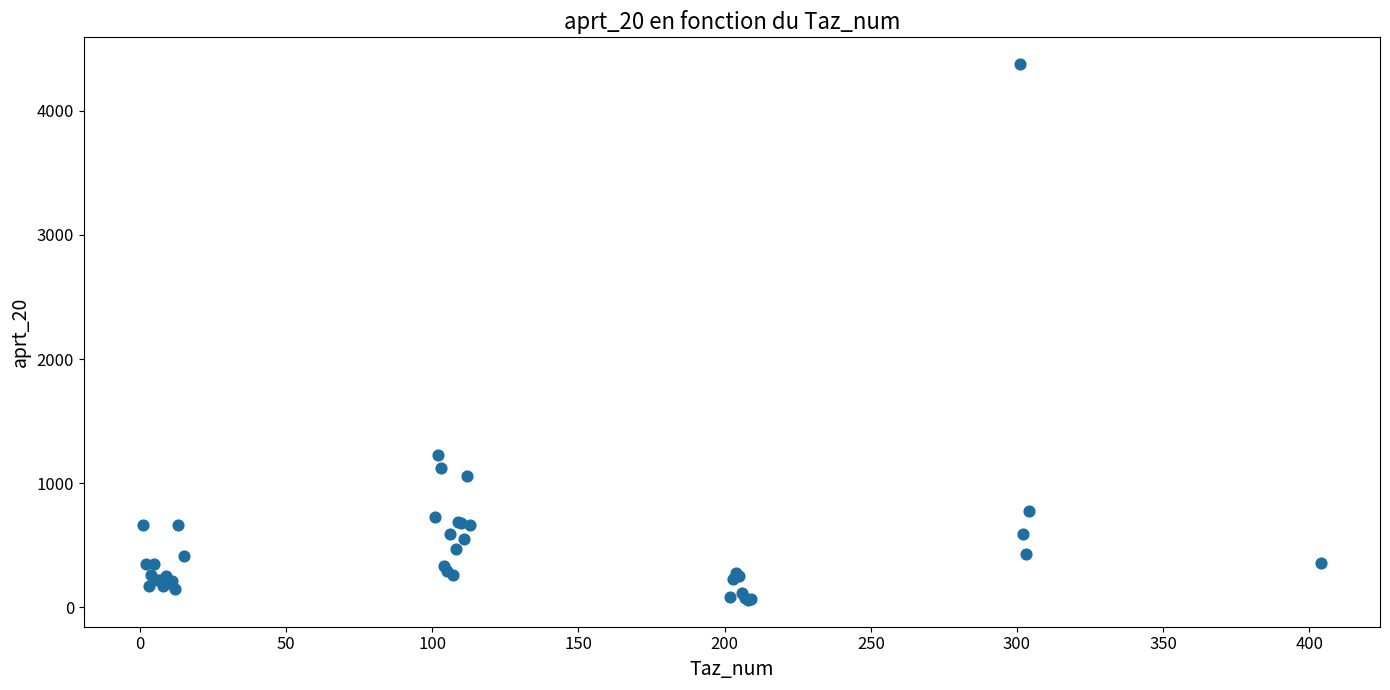

What Y value in the scatter plot is closest to 2218?

1225.0